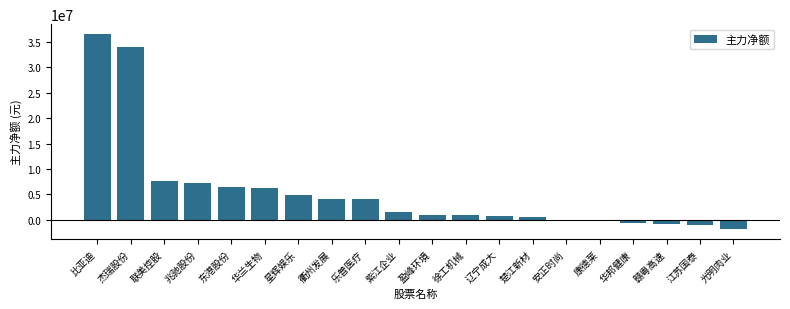

Where does the data first go above 1535800?

比亚迪